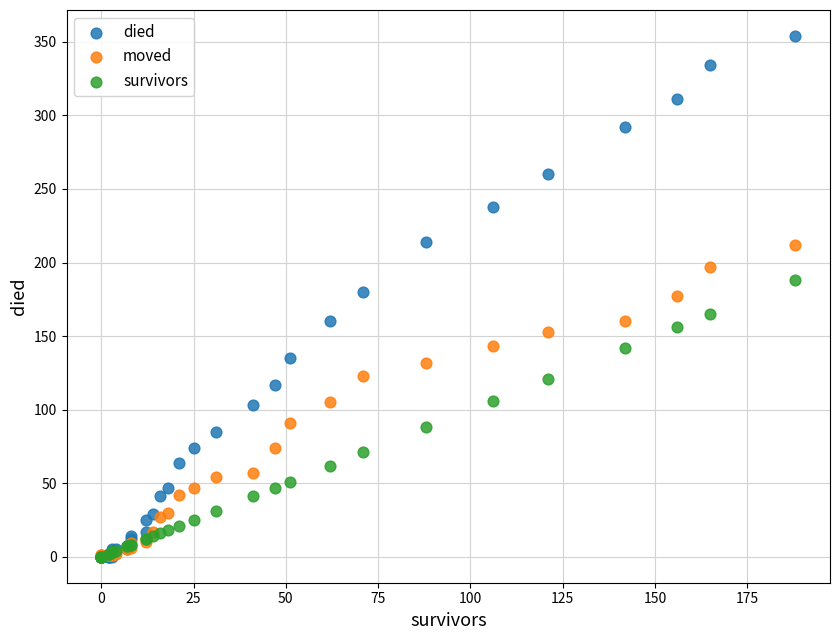

What are all the series names shown in the legend?

died, moved, survivors